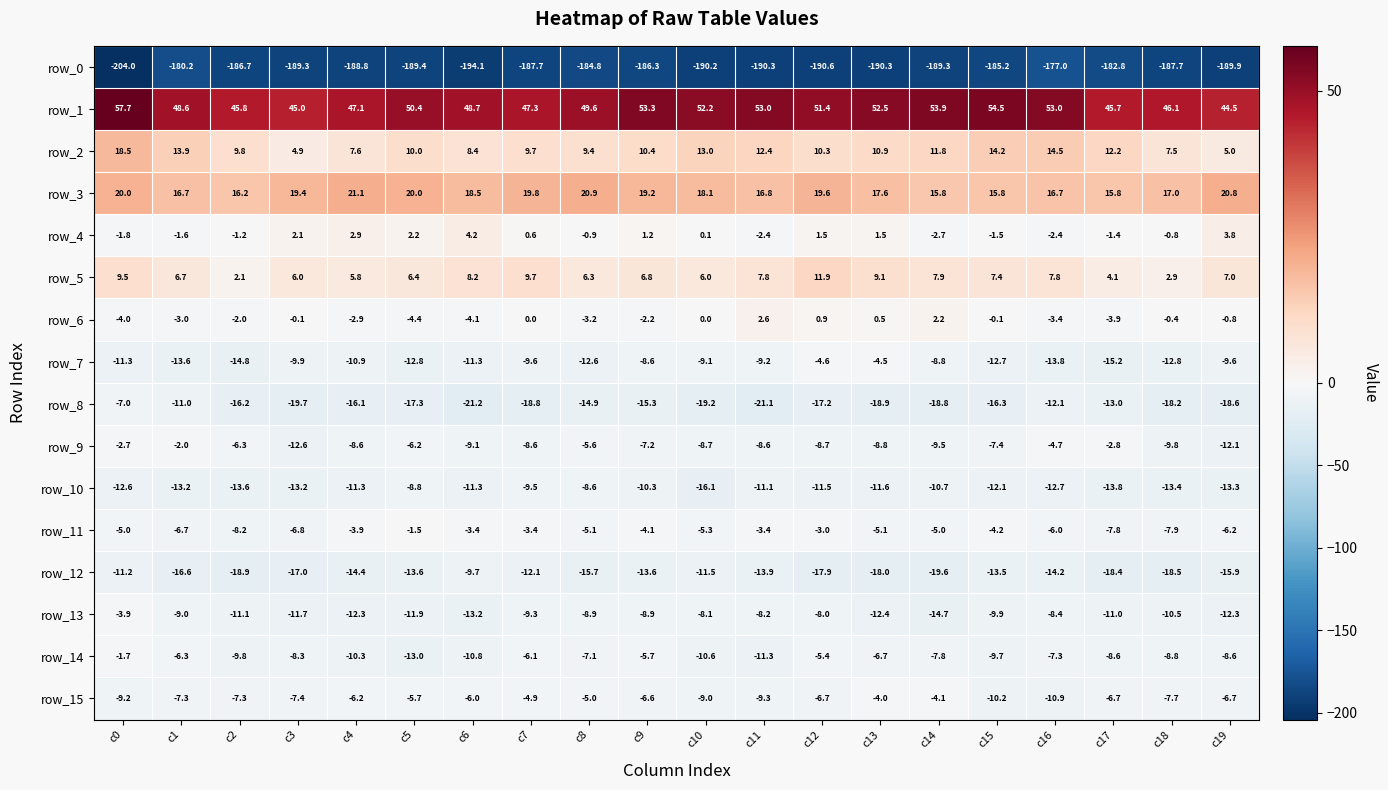

Reading right to left, extract all data points from this chart.

row_0: -189.9	-187.7	-182.8	-177.0	-185.2	-189.3	-190.3	-190.6	-190.3	-190.2	-186.3	-184.8	-187.7	-194.1	-189.4	-188.8	-189.3	-186.7	-180.2	-204.0
row_1: 44.5	46.1	45.7	53.0	54.5	53.9	52.5	51.4	53.0	52.2	53.3	49.6	47.3	48.7	50.4	47.1	45.0	45.8	48.6	57.7
row_2: 5.0	7.5	12.2	14.5	14.2	11.8	10.9	10.3	12.4	13.0	10.4	9.4	9.7	8.4	10.0	7.6	4.9	9.8	13.9	18.5
row_3: 20.8	17.0	15.8	16.7	15.8	15.8	17.6	19.6	16.8	18.1	19.2	20.9	19.8	18.5	20.0	21.1	19.4	16.2	16.7	20.0
row_4: 3.8	-0.8	-1.4	-2.4	-1.5	-2.7	1.5	1.5	-2.4	0.1	1.2	-0.9	0.6	4.2	2.2	2.9	2.1	-1.2	-1.6	-1.8
row_5: 7.0	2.9	4.1	7.8	7.4	7.9	9.1	11.9	7.8	6.0	6.8	6.3	9.7	8.2	6.4	5.8	6.0	2.1	6.7	9.5
row_6: -0.8	-0.4	-3.9	-3.4	-0.1	2.2	0.5	0.9	2.6	0.0	-2.2	-3.2	0.0	-4.1	-4.4	-2.9	-0.1	-2.0	-3.0	-4.0
row_7: -9.6	-12.8	-15.2	-13.8	-12.7	-8.8	-4.5	-4.6	-9.2	-9.1	-8.6	-12.6	-9.6	-11.3	-12.8	-10.9	-9.9	-14.8	-13.6	-11.3
row_8: -18.6	-18.2	-13.0	-12.1	-16.3	-18.8	-18.9	-17.2	-21.1	-19.2	-15.3	-14.9	-18.8	-21.2	-17.3	-16.1	-19.7	-16.2	-11.0	-7.0
row_9: -12.1	-9.8	-2.8	-4.7	-7.4	-9.5	-8.8	-8.7	-8.6	-8.7	-7.2	-5.6	-8.6	-9.1	-6.2	-8.6	-12.6	-6.3	-2.0	-2.7
row_10: -13.3	-13.4	-13.8	-12.7	-12.1	-10.7	-11.6	-11.5	-11.1	-16.1	-10.3	-8.6	-9.5	-11.3	-8.8	-11.3	-13.2	-13.6	-13.2	-12.6
row_11: -6.2	-7.9	-7.8	-6.0	-4.2	-5.0	-5.1	-3.0	-3.4	-5.3	-4.1	-5.1	-3.4	-3.4	-1.5	-3.9	-6.8	-8.2	-6.7	-5.0
row_12: -15.9	-18.5	-18.4	-14.2	-13.5	-19.6	-18.0	-17.9	-13.9	-11.5	-13.6	-15.7	-12.1	-9.7	-13.6	-14.4	-17.0	-18.9	-16.6	-11.2
row_13: -12.3	-10.5	-11.0	-8.4	-9.9	-14.7	-12.4	-8.0	-8.2	-8.1	-8.9	-8.9	-9.3	-13.2	-11.9	-12.3	-11.7	-11.1	-9.0	-3.9
row_14: -8.6	-8.8	-8.6	-7.3	-9.7	-7.8	-6.7	-5.4	-11.3	-10.6	-5.7	-7.1	-6.1	-10.8	-13.0	-10.3	-8.3	-9.8	-6.3	-1.7
row_15: -6.7	-7.7	-6.7	-10.9	-10.2	-4.1	-4.0	-6.7	-9.3	-9.0	-6.6	-5.0	-4.9	-6.0	-5.7	-6.2	-7.4	-7.3	-7.3	-9.2